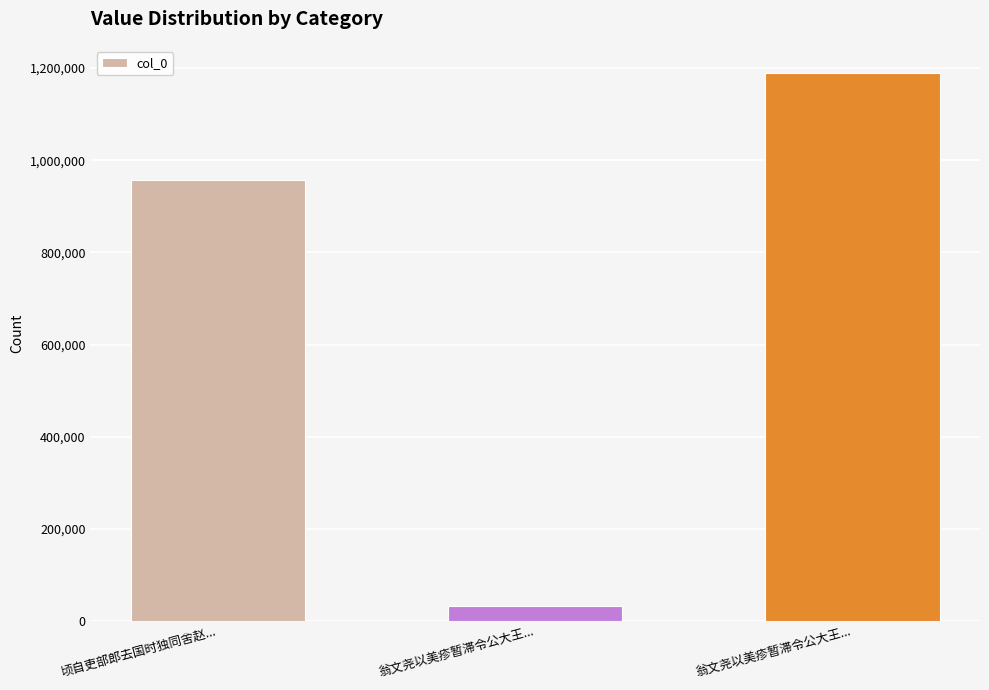

What is the difference between the maximum and minimum values?

1155860